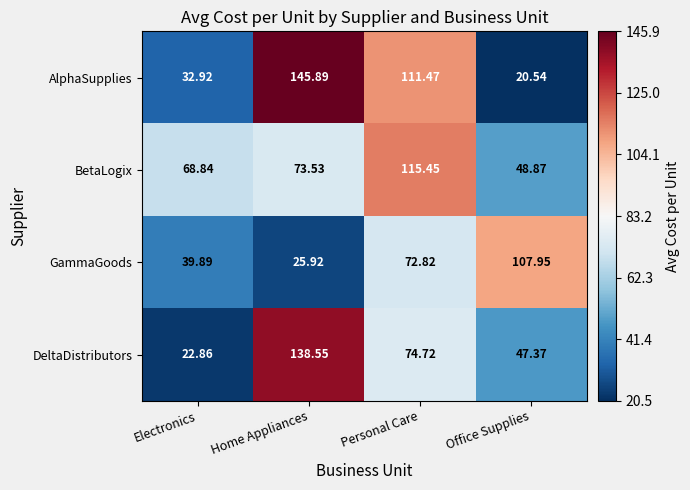

Which category has the highest value in the AlphaSupplies series?

Home Appliances